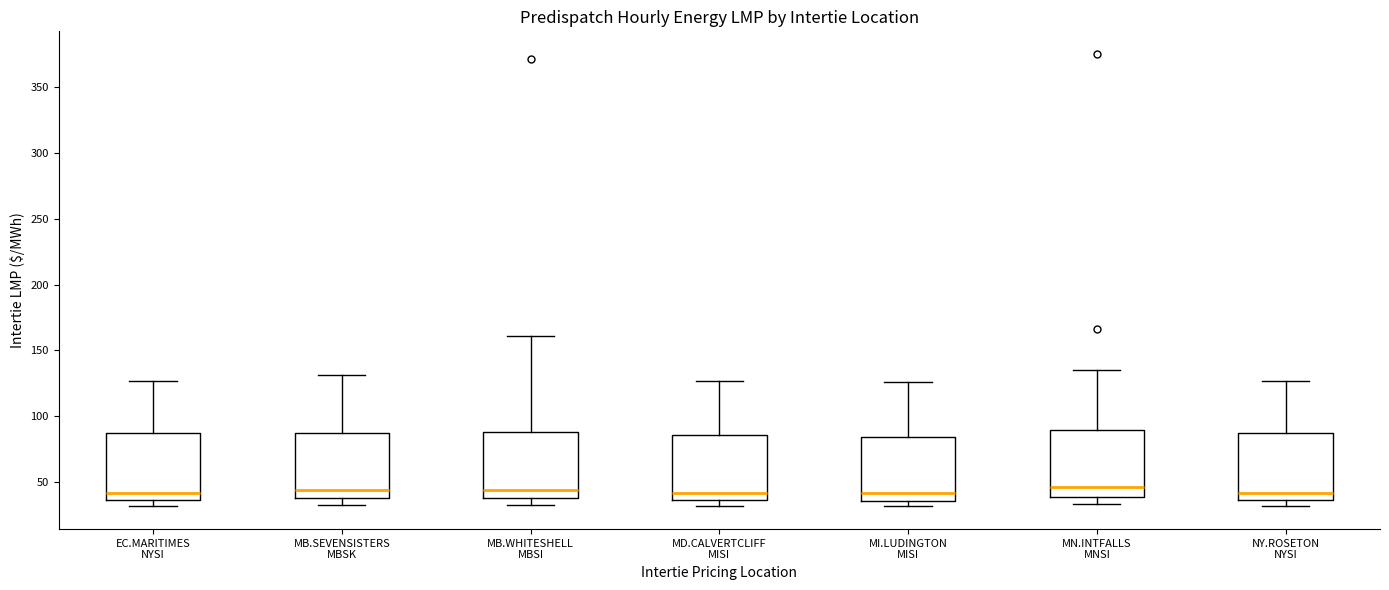

Reading left to right, read every box against the y-axis: the position of its median line, the range the box covers, and the ends of its whiskers. The values are not printed on the chart, so give them approximately, as read against the axis.

EC.MARITIMES NYSI: median 40, box 35 to 85, whiskers 30 to 125
MB.SEVENSISTERS MBSK: median 45, box 35 to 85, whiskers 30 to 130
MB.WHITESHELL MBSI: median 45, box 40 to 90, whiskers 30 to 160
MD.CALVERTCLIFF MISI: median 40, box 35 to 85, whiskers 30 to 125
MI.LUDINGTON MISI: median 40, box 35 to 85, whiskers 30 to 125
MN.INTFALLS MNSI: median 45, box 40 to 90, whiskers 35 to 135
NY.ROSETON NYSI: median 40, box 35 to 85, whiskers 30 to 125